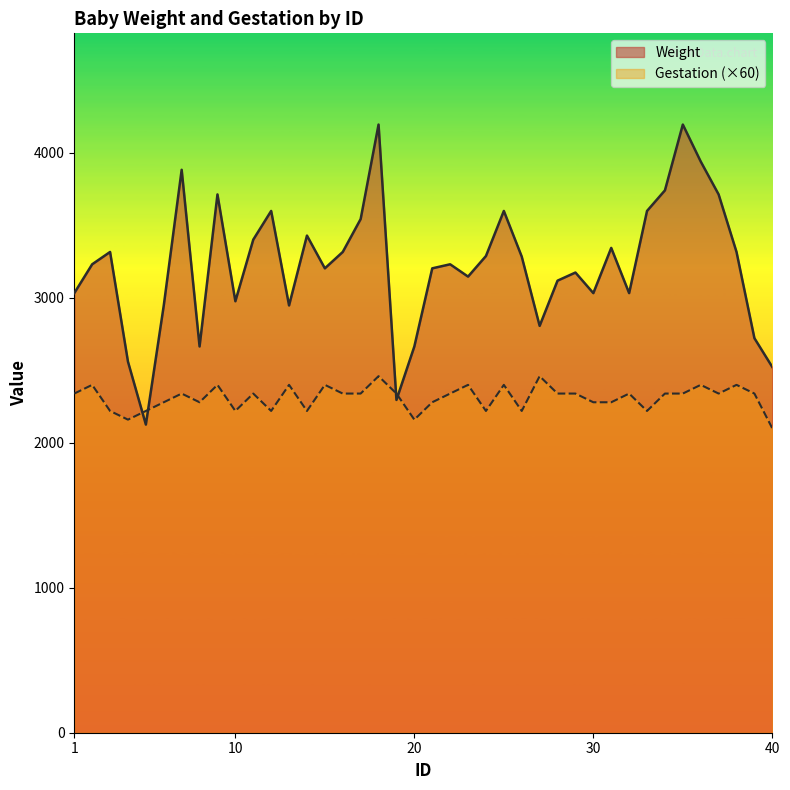

Reading left to right, list all the values displayed in this chart.

Weight: 1=3033	2=3232	3=3317	4=2560	5=2126	6=2948	7=3884	8=2665	9=3714	10=2977	11=3402	12=3600	13=2948	14=3430	15=3204	16=3317	17=3544	18=4196	19=2296	20=2665	21=3204	22=3232	23=3147	24=3289	25=3600	26=3285	27=2807	28=3119	29=3175	30=3033	31=3345	32=3033	33=3600	34=3742	35=4196	36=3941	37=3714	38=3317	39=2722	40=2523
Gestation: 1=2340	2=2400	3=2220	4=2160	5=2220	6=2280	7=2340	8=2280	9=2400	10=2220	11=2340	12=2220	13=2400	14=2220	15=2400	16=2340	17=2340	18=2460	19=2340	20=2160	21=2280	22=2340	23=2400	24=2220	25=2400	26=2220	27=2460	28=2340	29=2340	30=2280	31=2280	32=2340	33=2220	34=2340	35=2340	36=2400	37=2340	38=2400	39=2340	40=2100